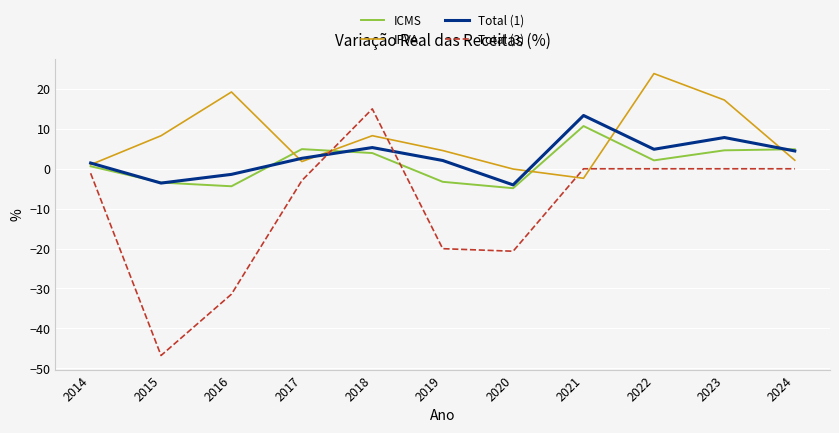

What is the spread (max minus min) of values at 2021?

15.7